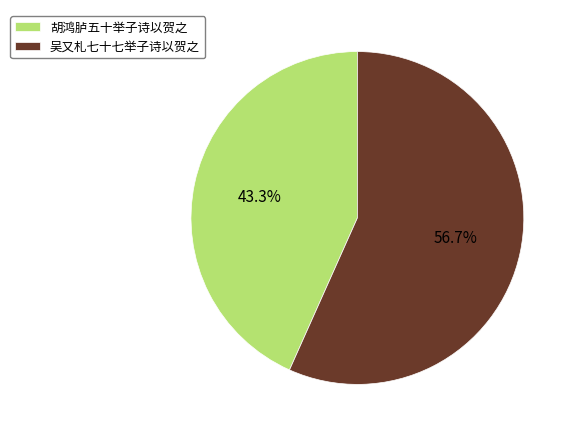

How many segments does this pie chart have?

2